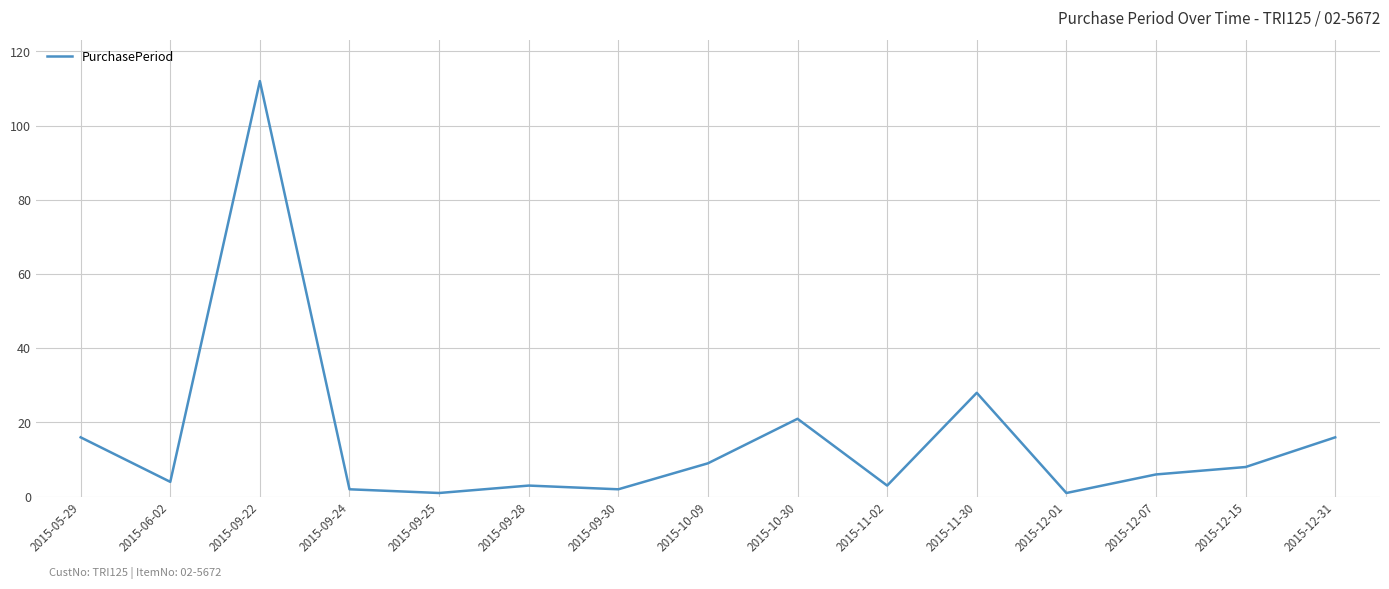

Reading right to left, transcribe all the data shown in this chart.

16	8	6	1	28	3	21	9	2	3	1	2	112	4	16